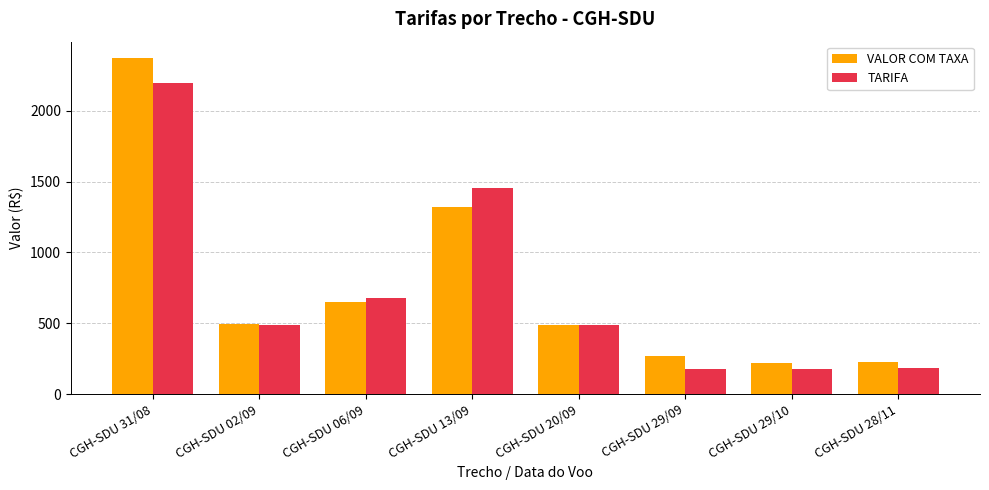

Rank the series by their maximum value, from highest to lowest.

VALOR COM TAXA, TARIFA